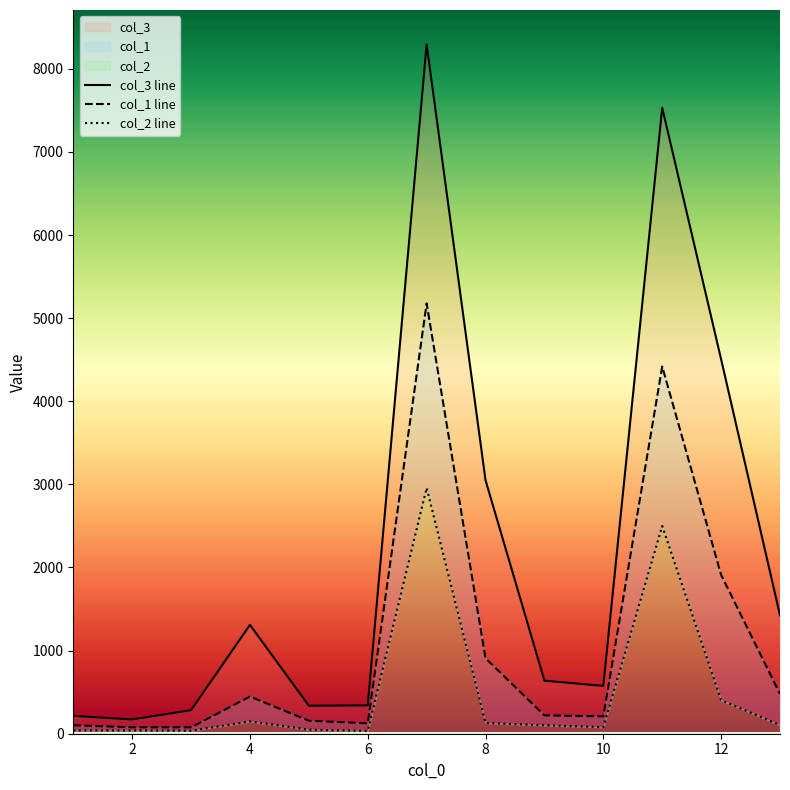

What is the average value of the col_2 line series?

509.2